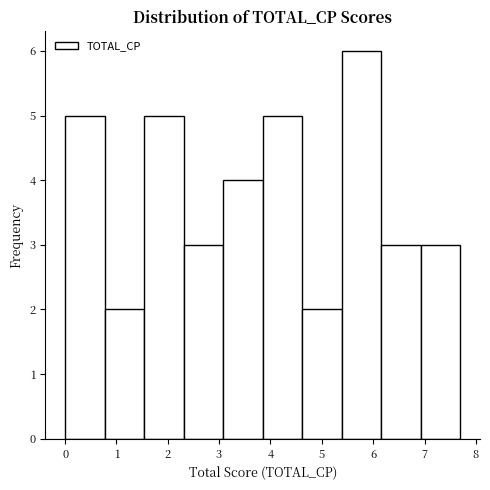

Reading left to right, list every bar in this chart as the range it spans on the x-axis followed by its height. Neither the bar edges nor the heights are printed on the chart, so give them approximately, as read against the axes.

0.0 to 0.8: 5
0.8 to 1.5: 2
1.5 to 2.3: 5
2.3 to 3.1: 3
3.1 to 3.8: 4
3.8 to 4.6: 5
4.6 to 5.4: 2
5.4 to 6.2: 6
6.2 to 6.9: 3
6.9 to 7.7: 3